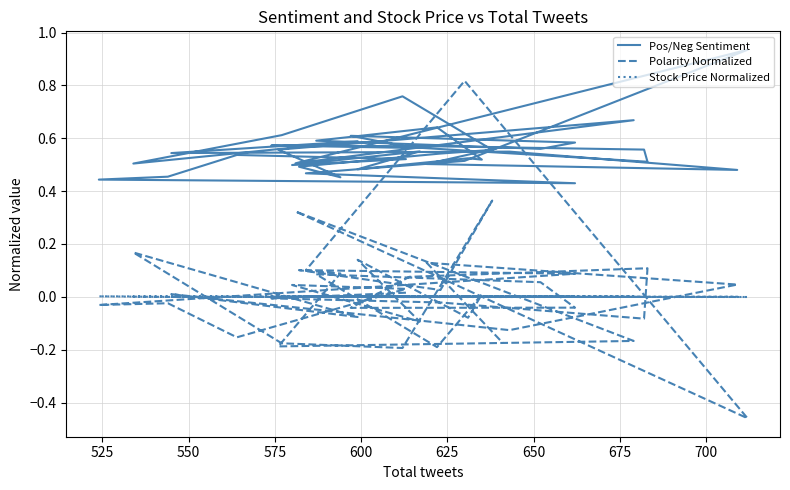

Rank the series by their maximum value, from highest to lowest.

Pos/Neg Sentiment, Polarity Normalized, Stock Price Normalized